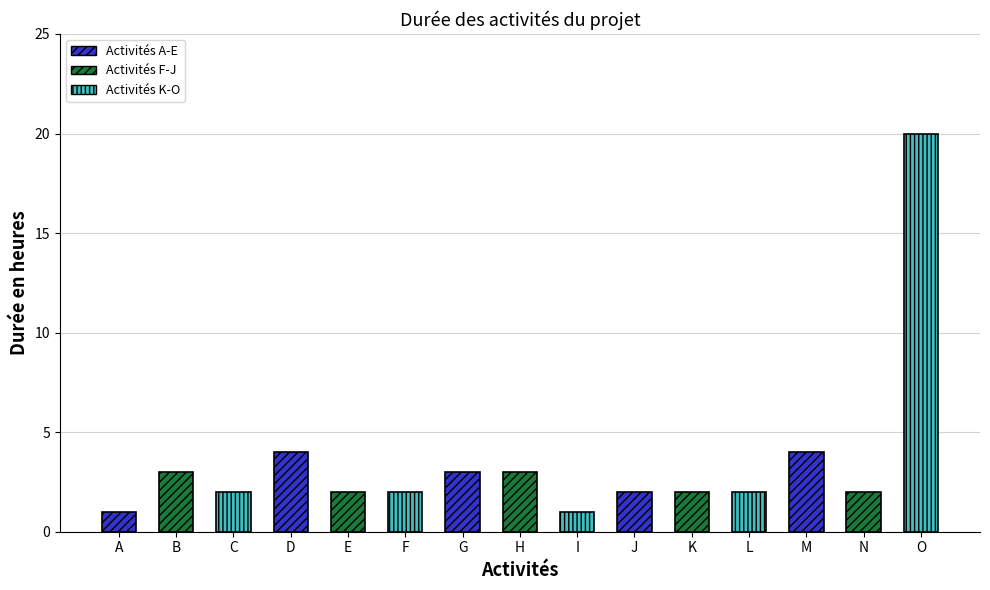

What is the maximum value shown in the chart?

20